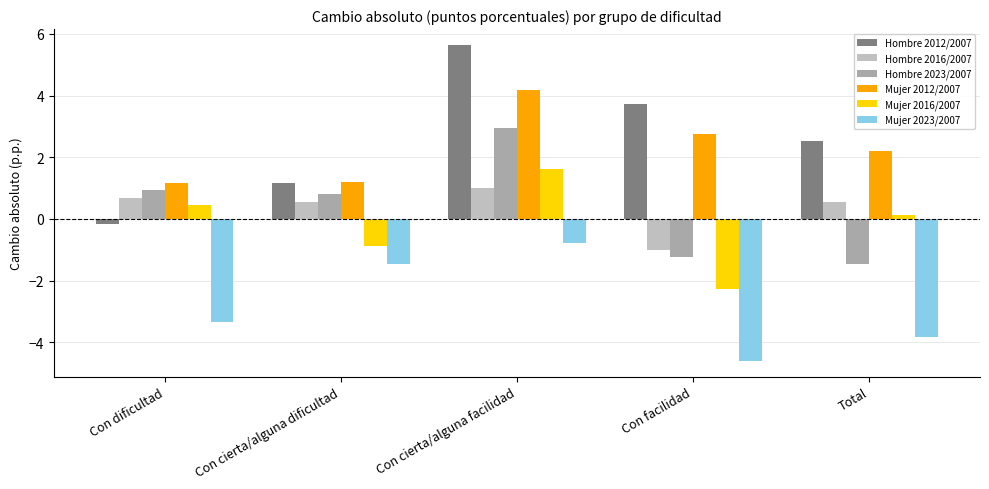

Where is Mujer 2023/2007 nearest to the value -2?

Con cierta/alguna dificultad